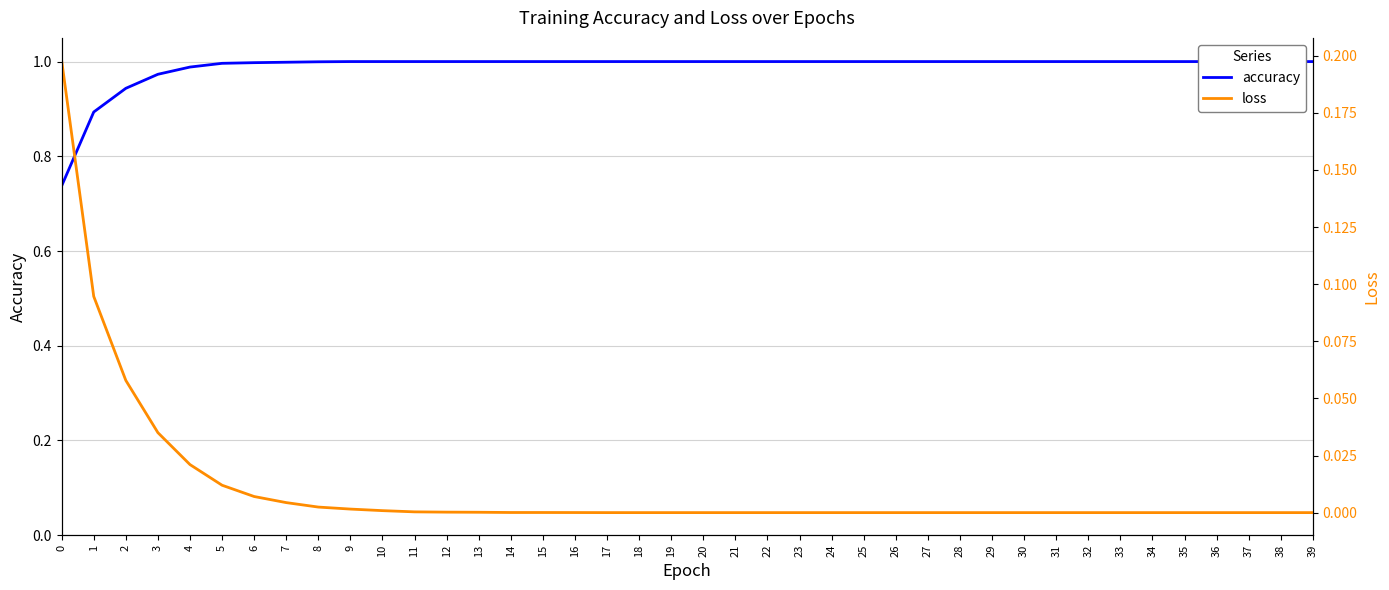

Reading left to right, list all the values displayed in this chart.

accuracy: 0.7	0.9	0.9	1.0	1.0	1.0	1.0	1.0	1.0	1.0	1.0	1.0	1.0	1.0	1.0	1.0	1.0	1.0	1.0	1.0	1.0	1.0	1.0	1.0	1.0	1.0	1.0	1.0	1.0	1.0	1.0	1.0	1.0	1.0	1.0	1.0	1.0	1.0	1.0	1.0
loss: 0.2	0.1	0.1	0.0	0.0	0.0	0.0	0.0	0.0	0.0	0.0	0.0	0.0	0.0	0.0	0.0	0.0	0.0	0.0	0.0	0.0	0.0	0.0	0.0	0.0	0.0	0.0	0.0	0.0	0.0	0.0	0.0	0.0	0.0	0.0	0.0	0.0	0.0	0.0	0.0